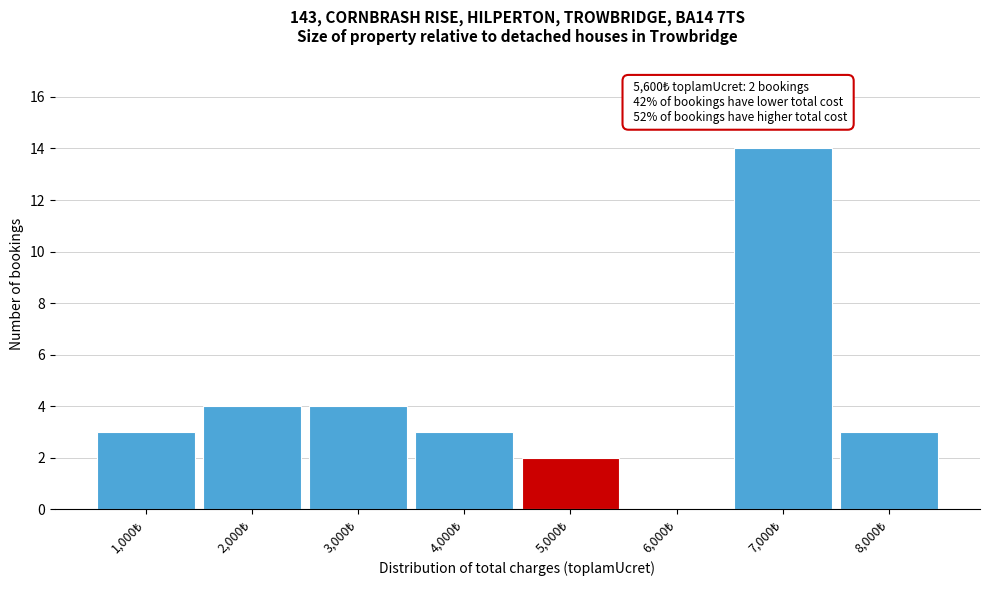

What is the sum of all values?

33